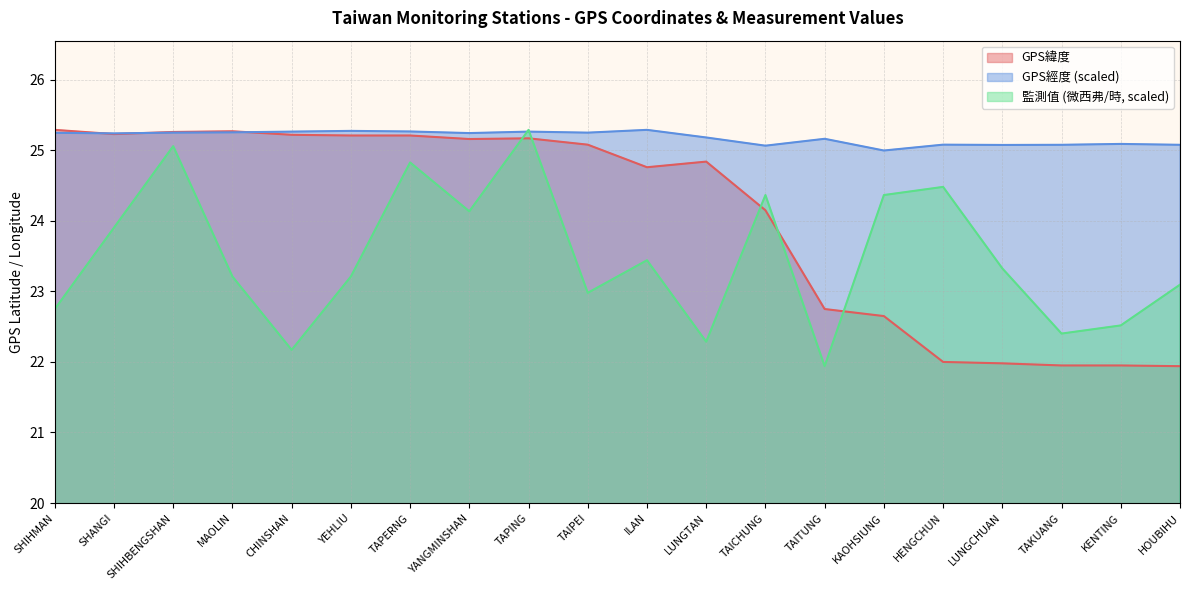

At which category is the sum across all series the highest?

TAPING